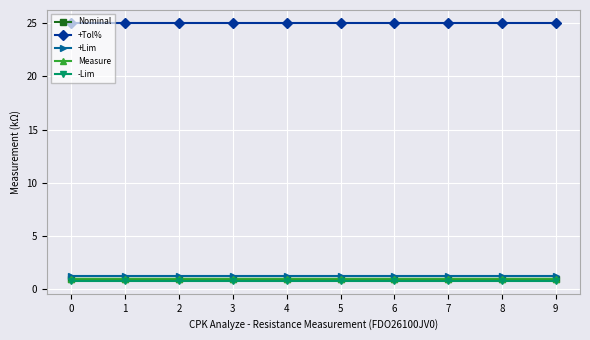

True or false: Nominal and -Lim cross at least once.

False